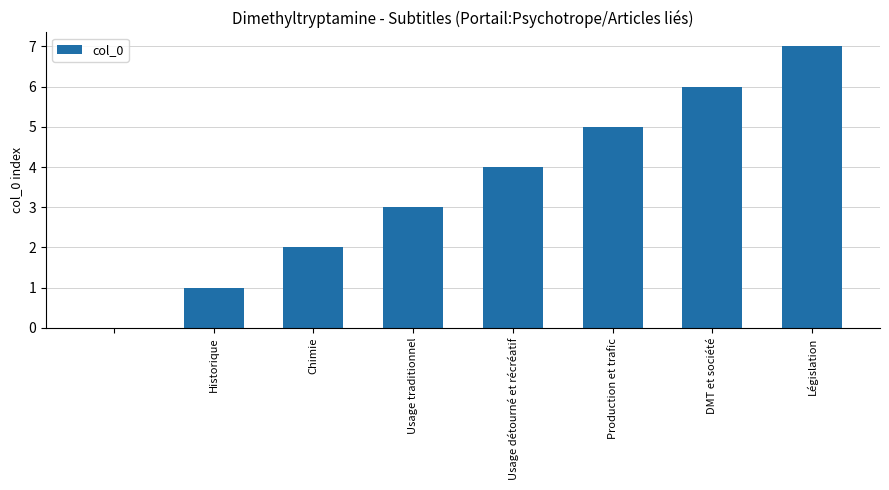

What is the maximum value shown in the chart?

7